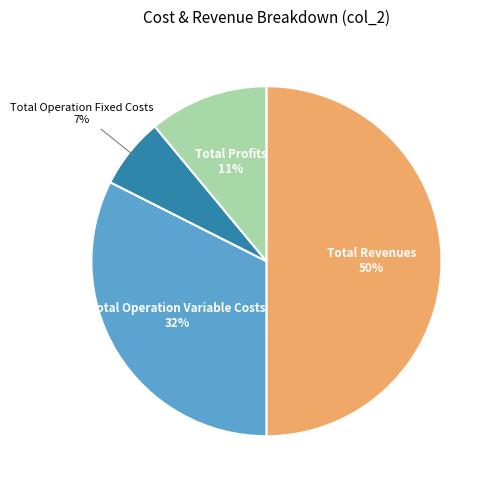

Does Total Operation Variable Costs account for over 50% of the chart?

No